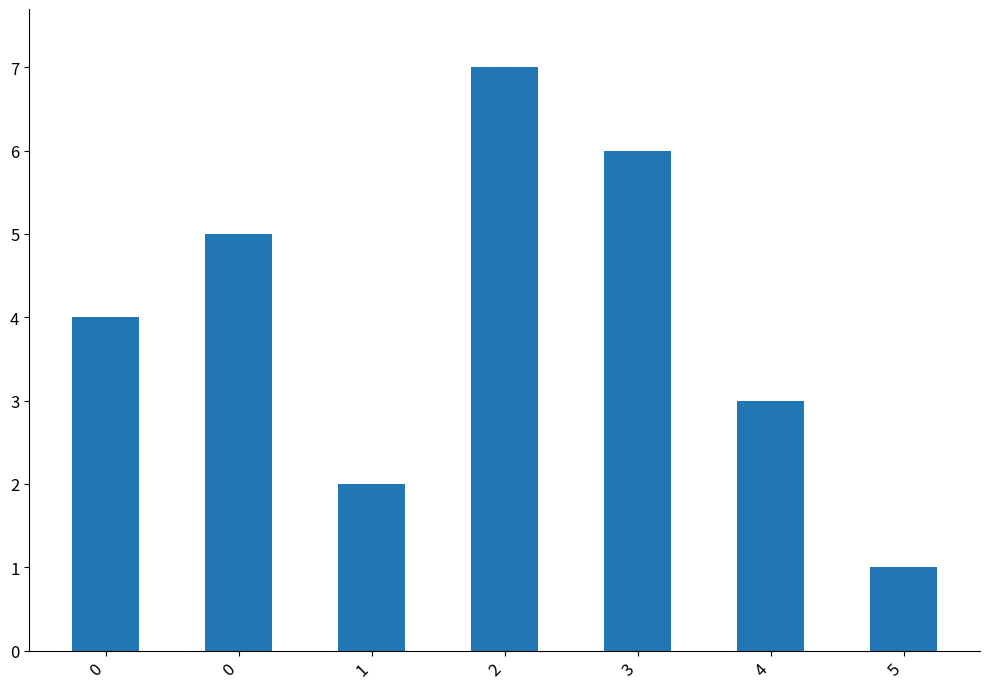

What is the change in value from 0 to 4?

-2